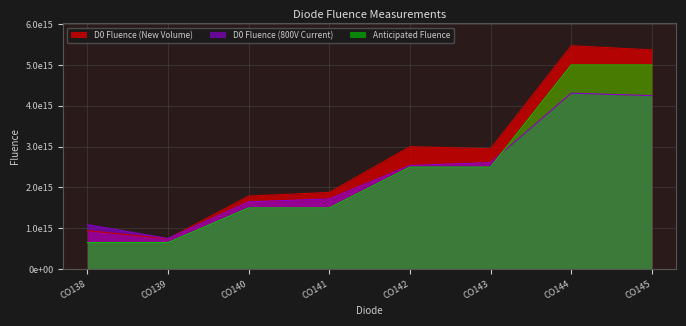

How many lines are shown in the chart?

3